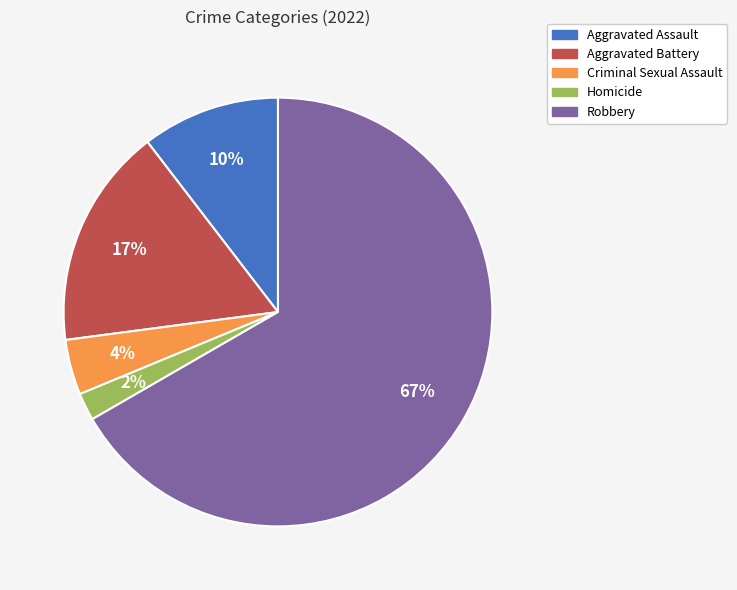

Which has a higher value, Aggravated Assault or Criminal Sexual Assault?

Aggravated Assault